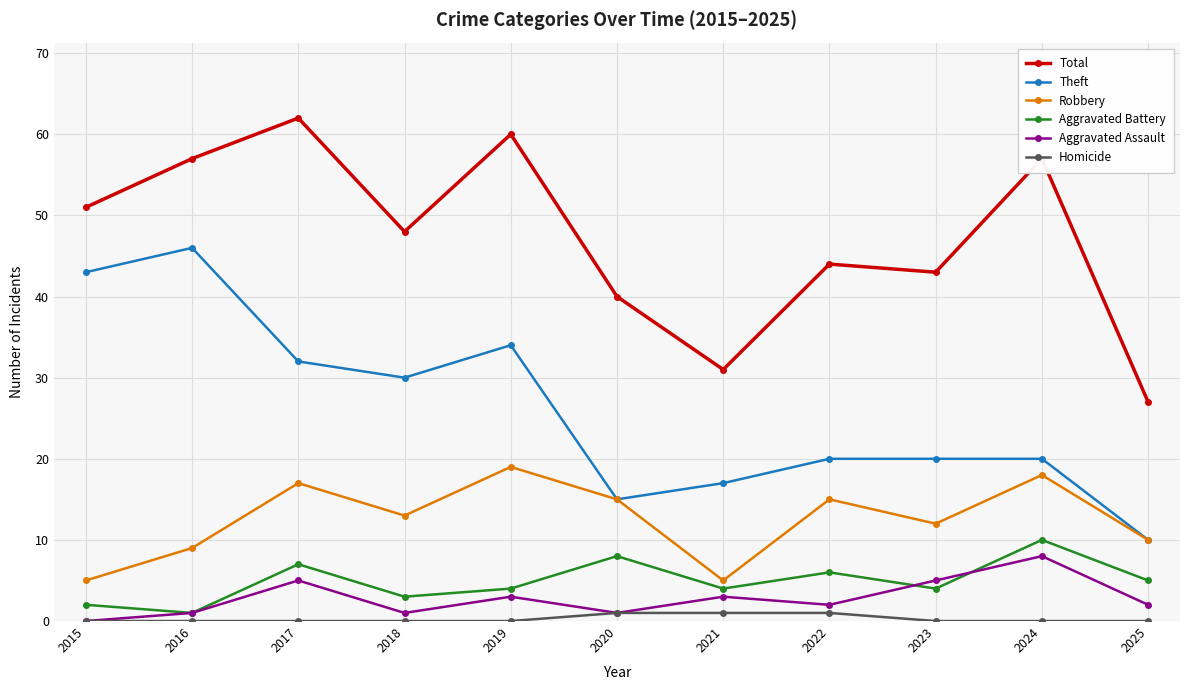

At how many categories does at least one series exceed 50?

5